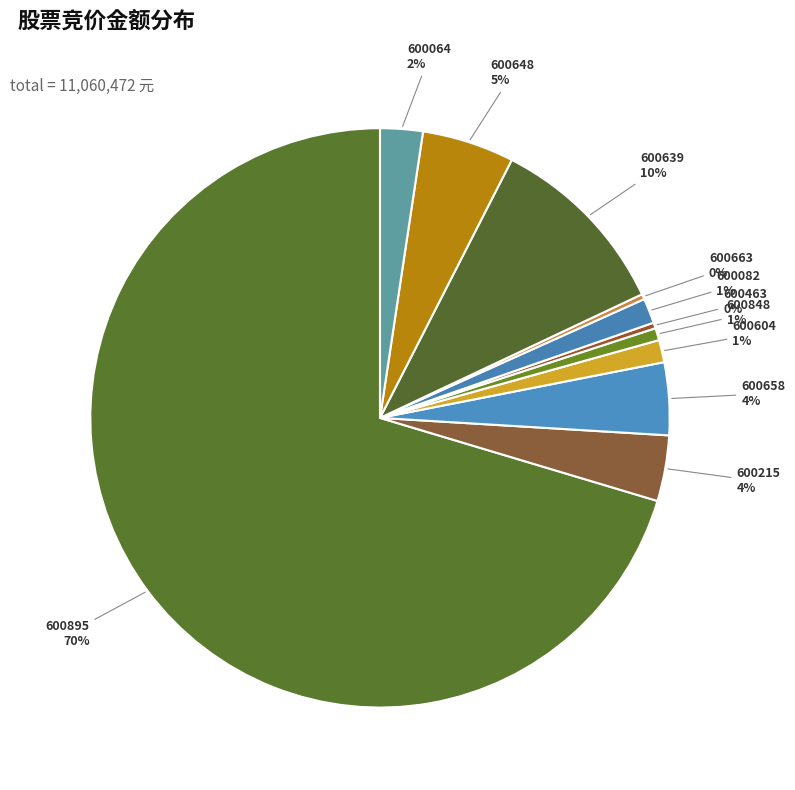

How many segments does this pie chart have?

11